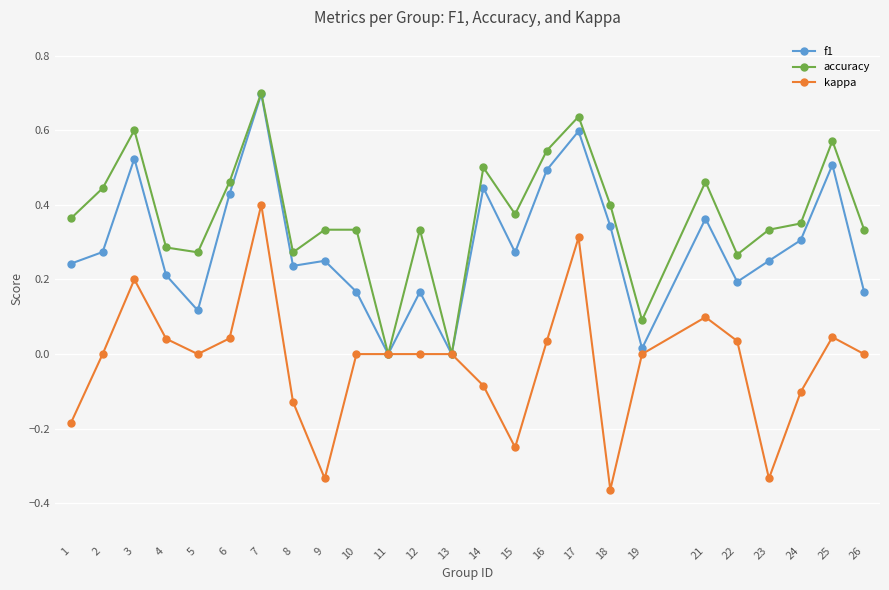

List the series in order of their overall mean, highest first.

accuracy, f1, kappa